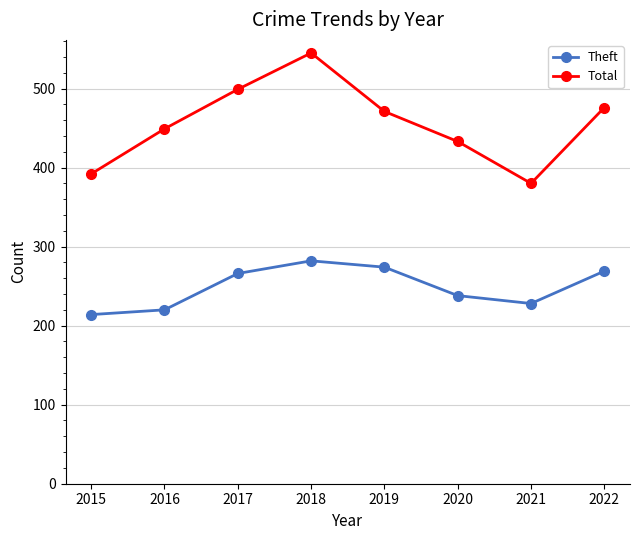

True or false: Total and Theft cross at least once.

False